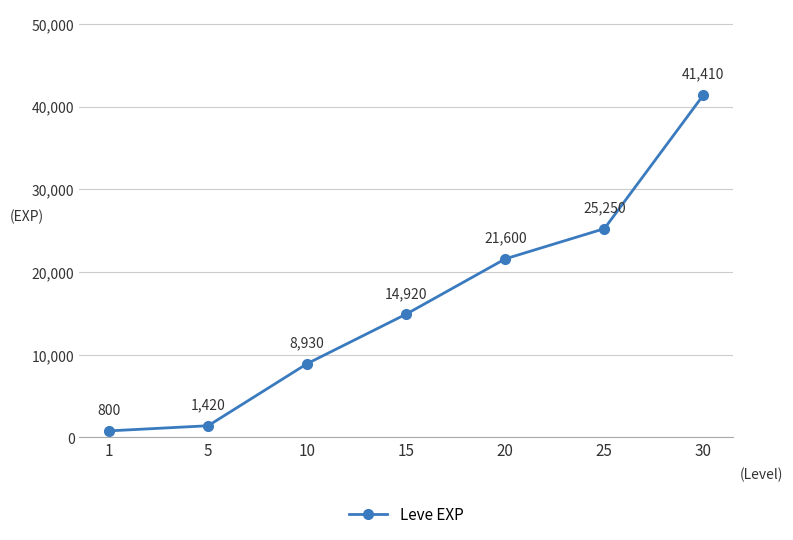

List the labels in order of value, smallest first.

1, 5, 10, 15, 20, 25, 30